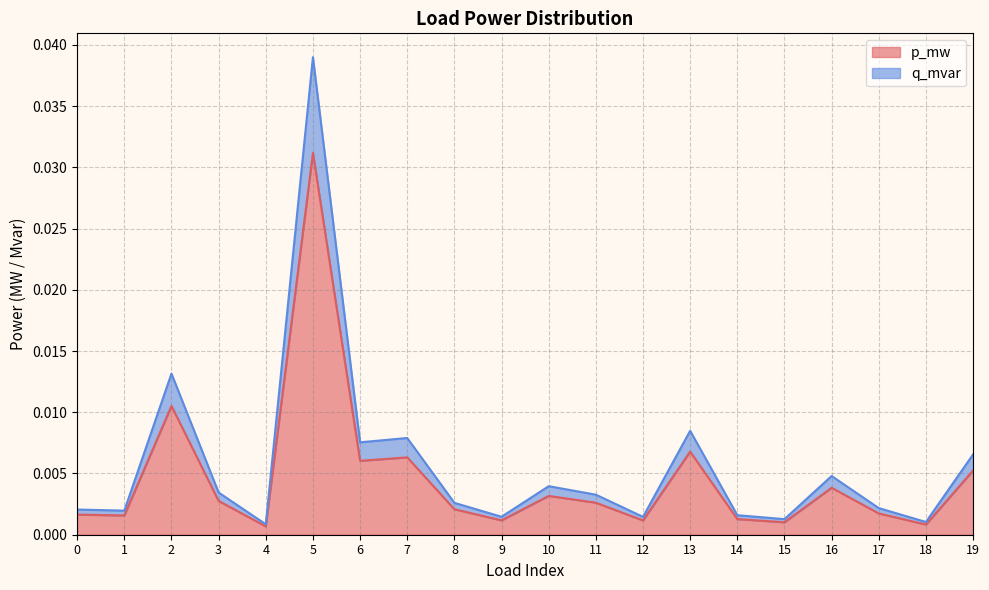

At which category is the sum across all series the highest?

5